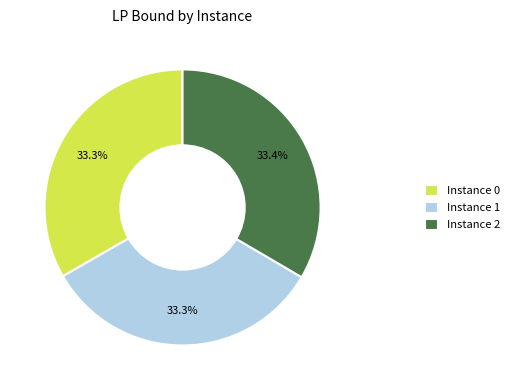

Count the number of slices in the pie.

3